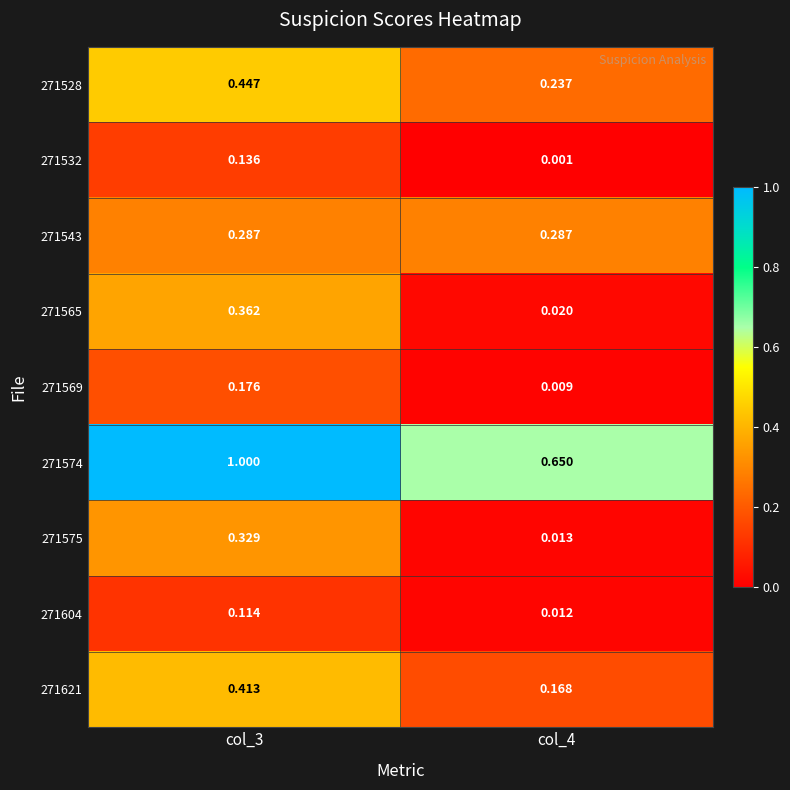

Which series has the largest total across all categories?

271574